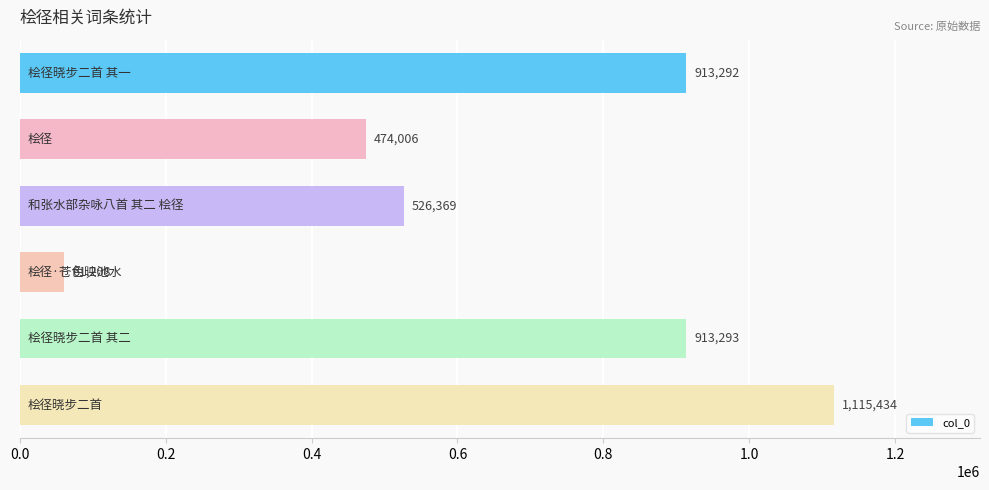

What is the minimum value shown in the chart?

61208